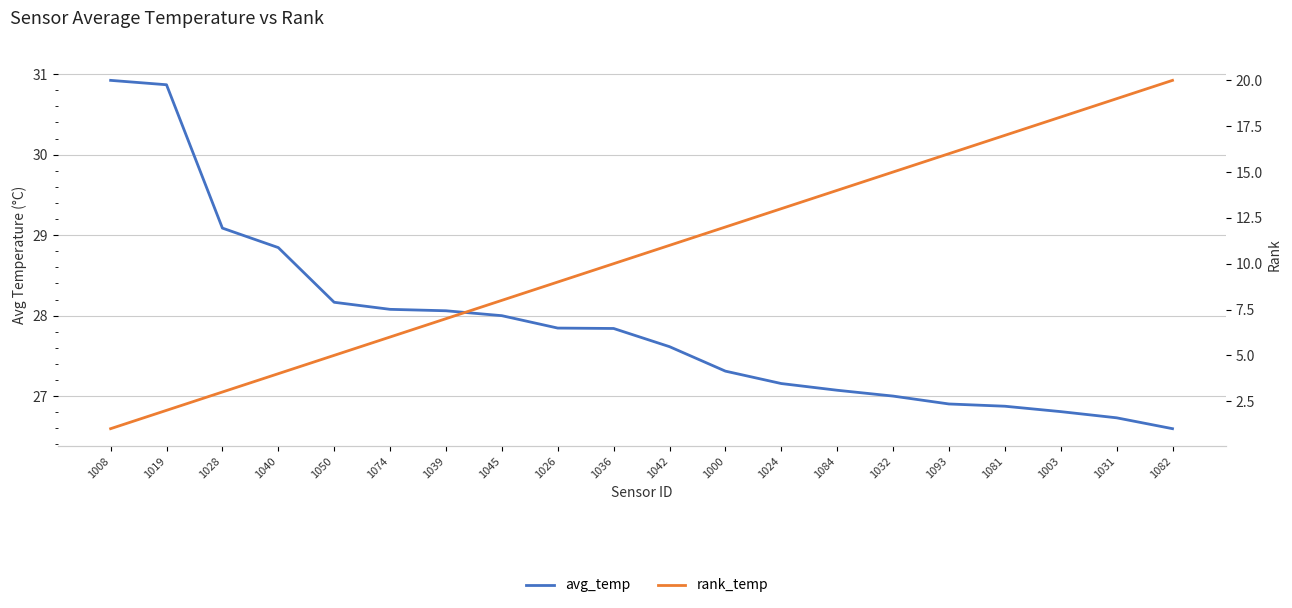

How many values in the avg_temp series exceed 27?

14